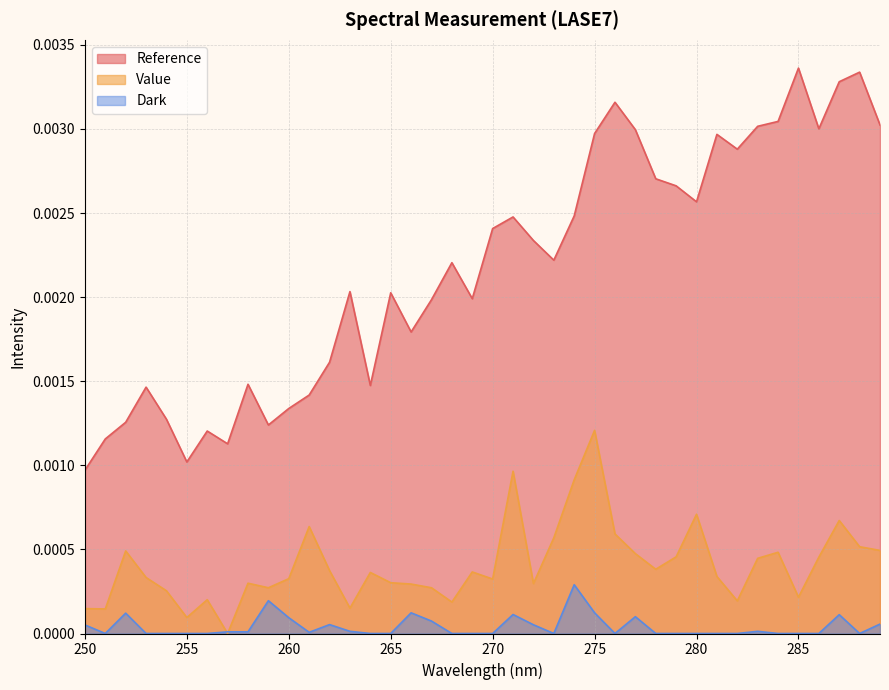

True or false: Value and Reference cross at least once.

False